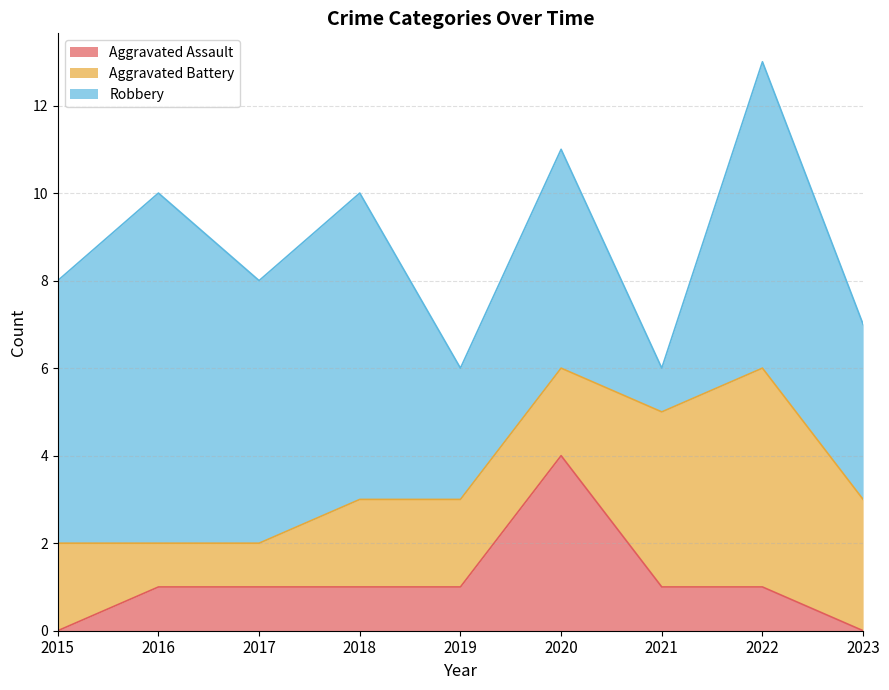

Is it true that Robbery equals 4 at 2016?

False